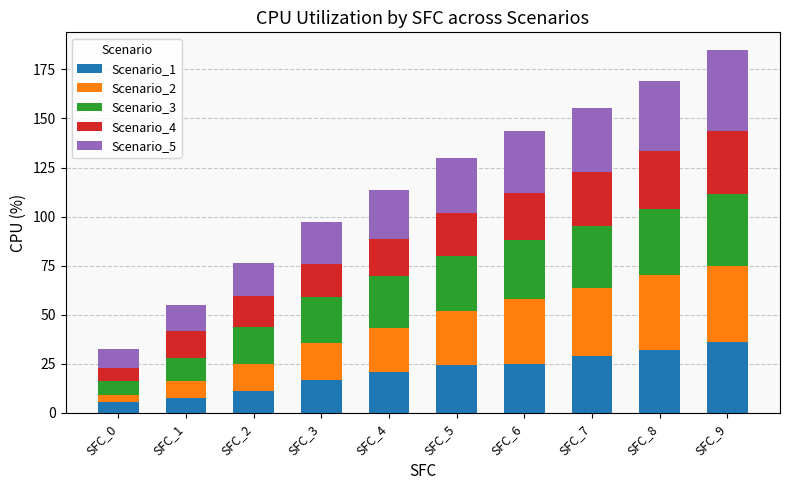

Which category has the highest value in the Scenario_1 series?

SFC_9